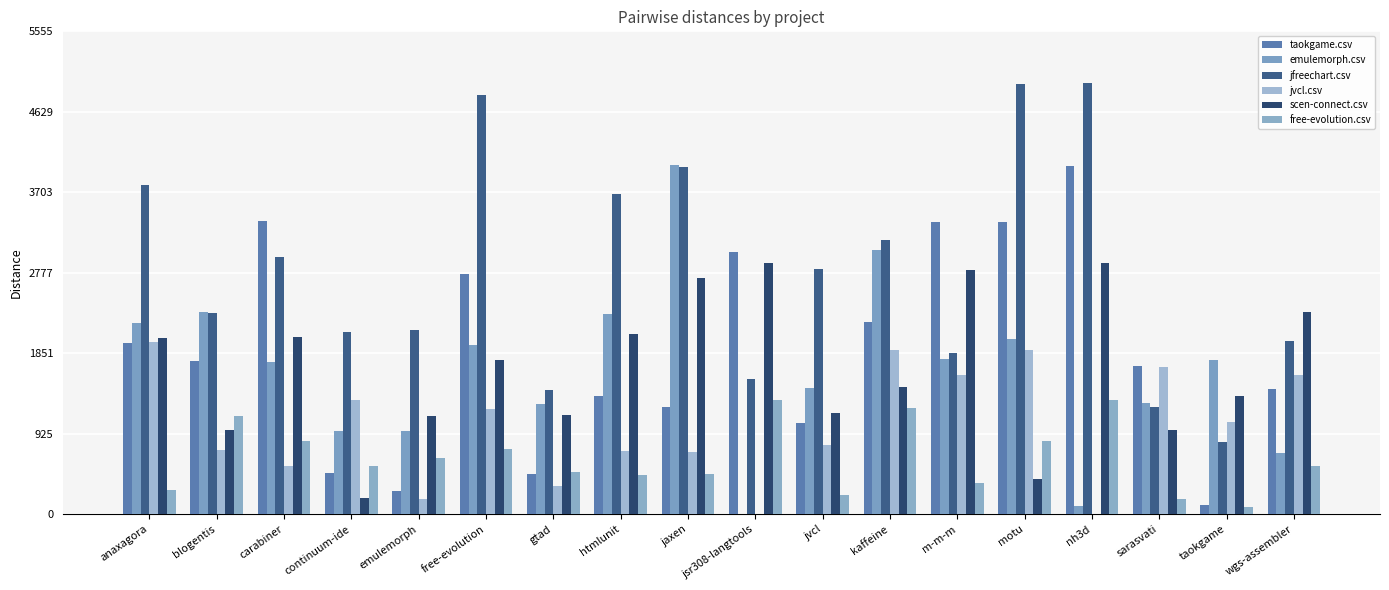

Count the number of data series in this chart.

6